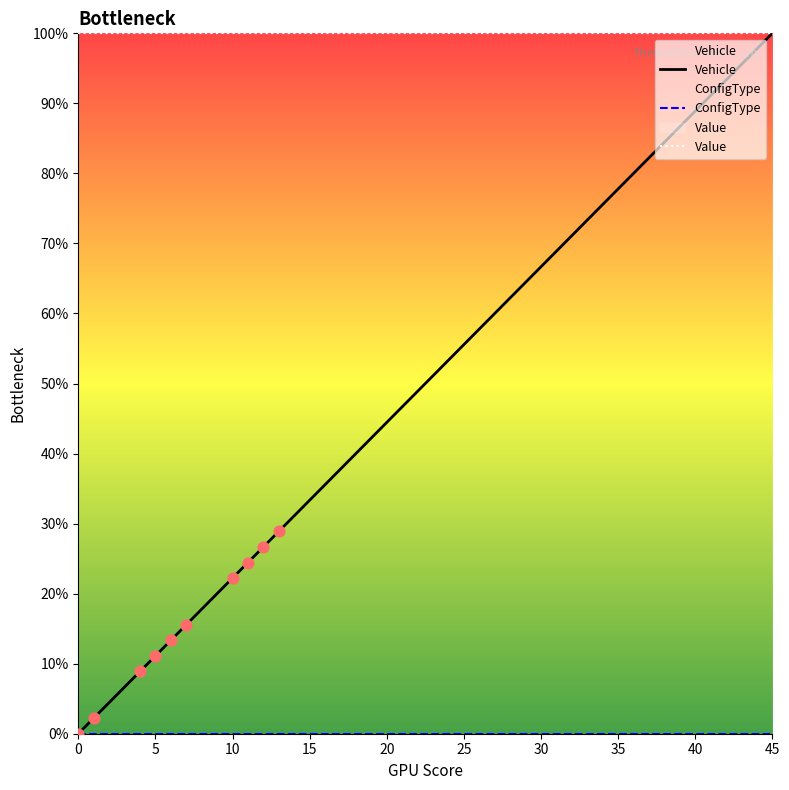

Which series has the largest Y range (max minus min)?

Vehicle